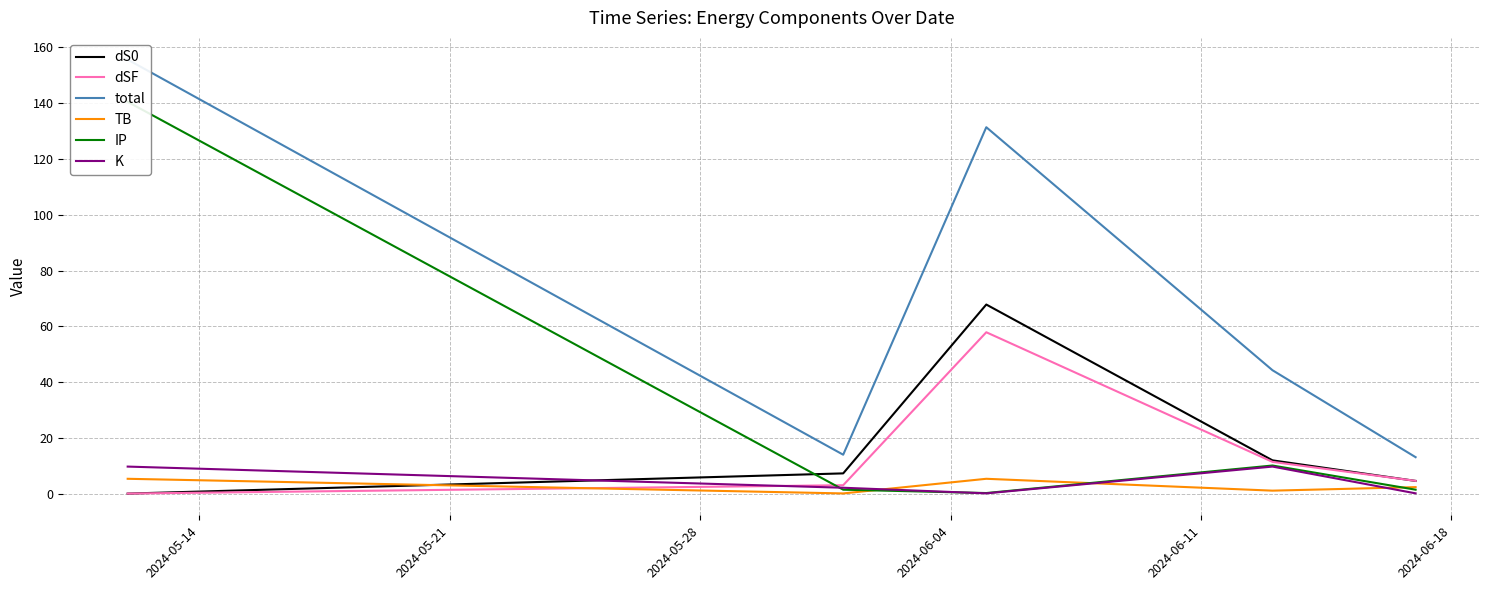

How many data points in IP are above 1?

4